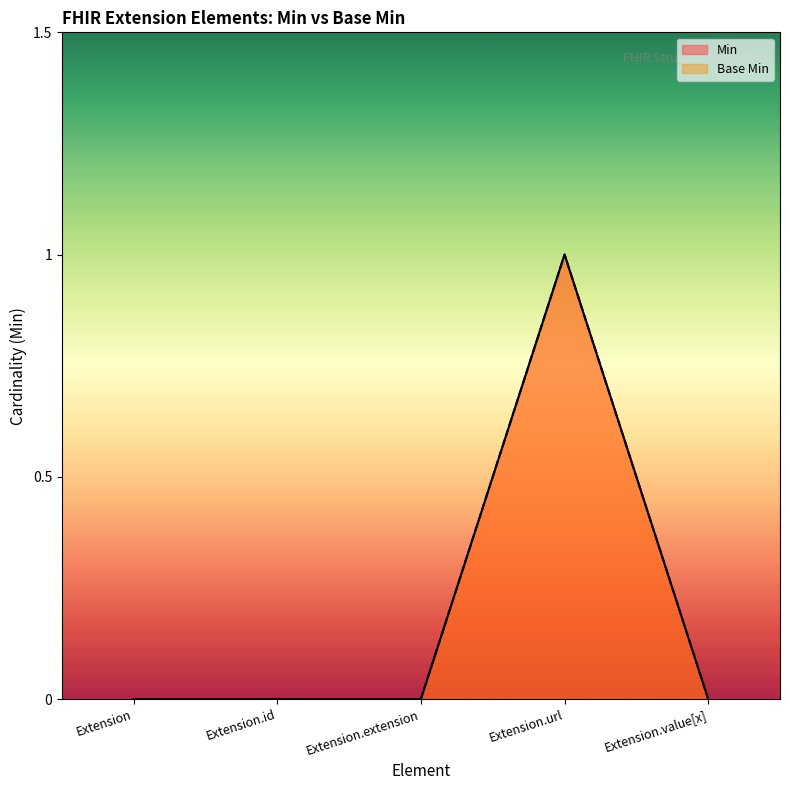

True or false: Min has more than 1 points higher than both neighbors.

False